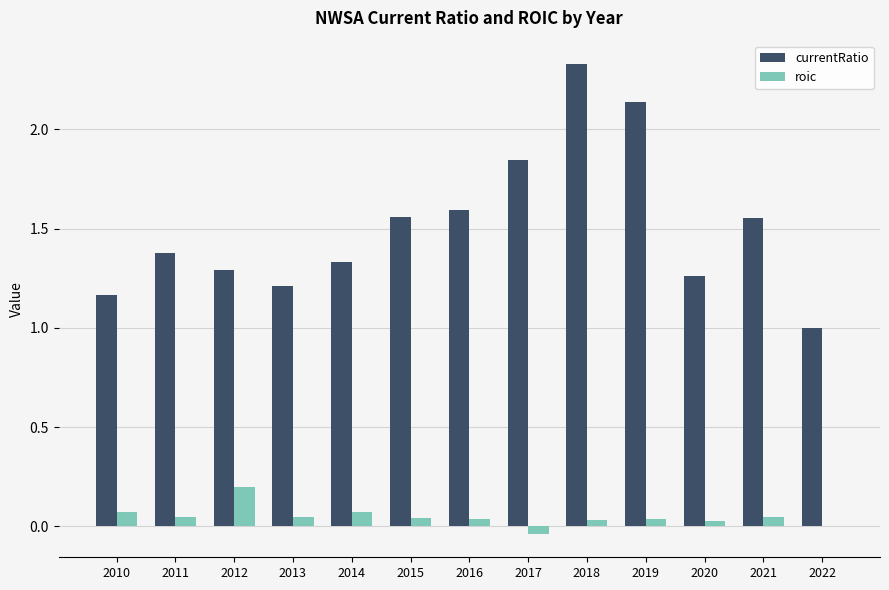

What is the average value of the currentRatio series?

1.5